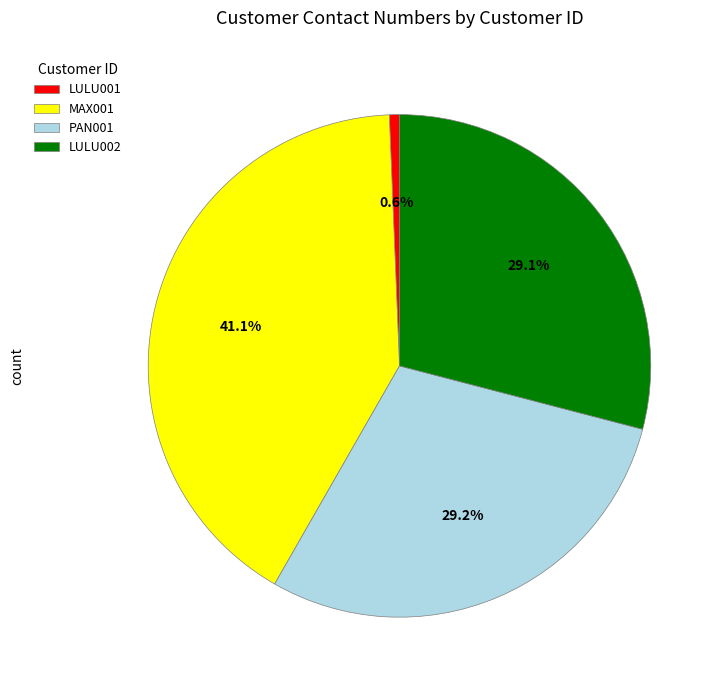

To the nearest percent, what percentage of the pie is PAN001?

29%